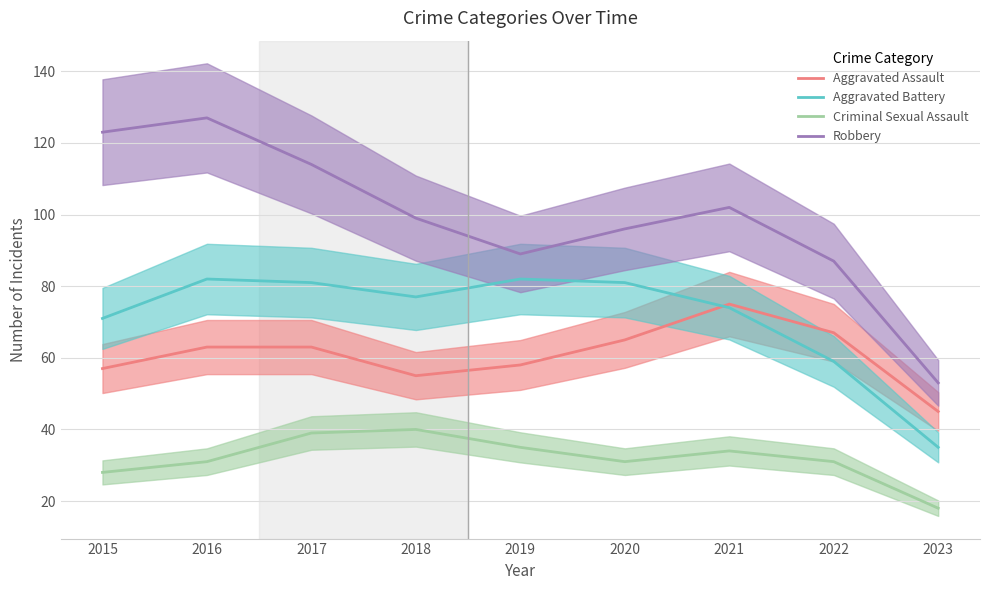

What is the value of the Aggravated Assault point at the 4th from the left?

55